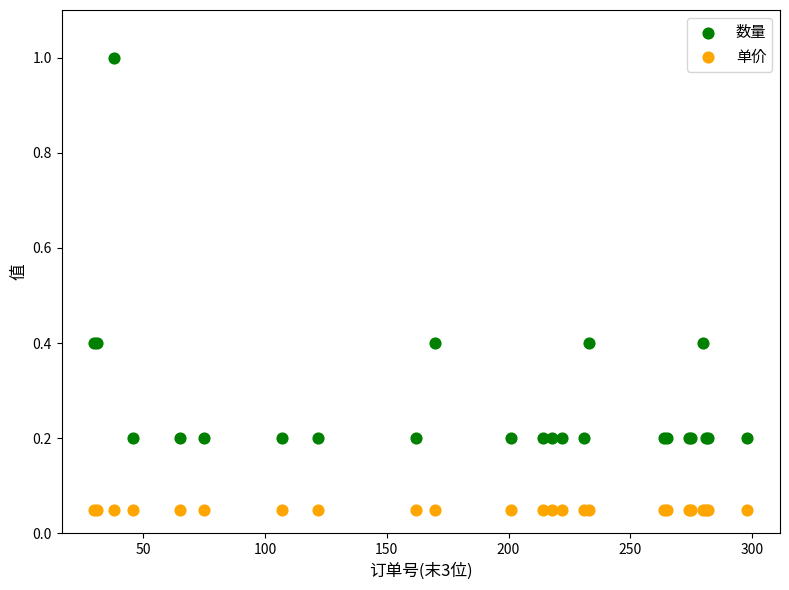

What are all the series names shown in the legend?

数量, 单价